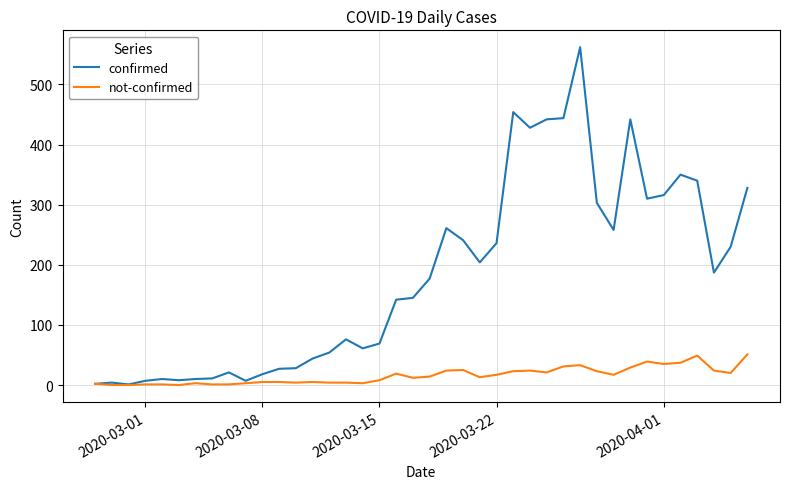

What is the maximum value shown in the chart?

562